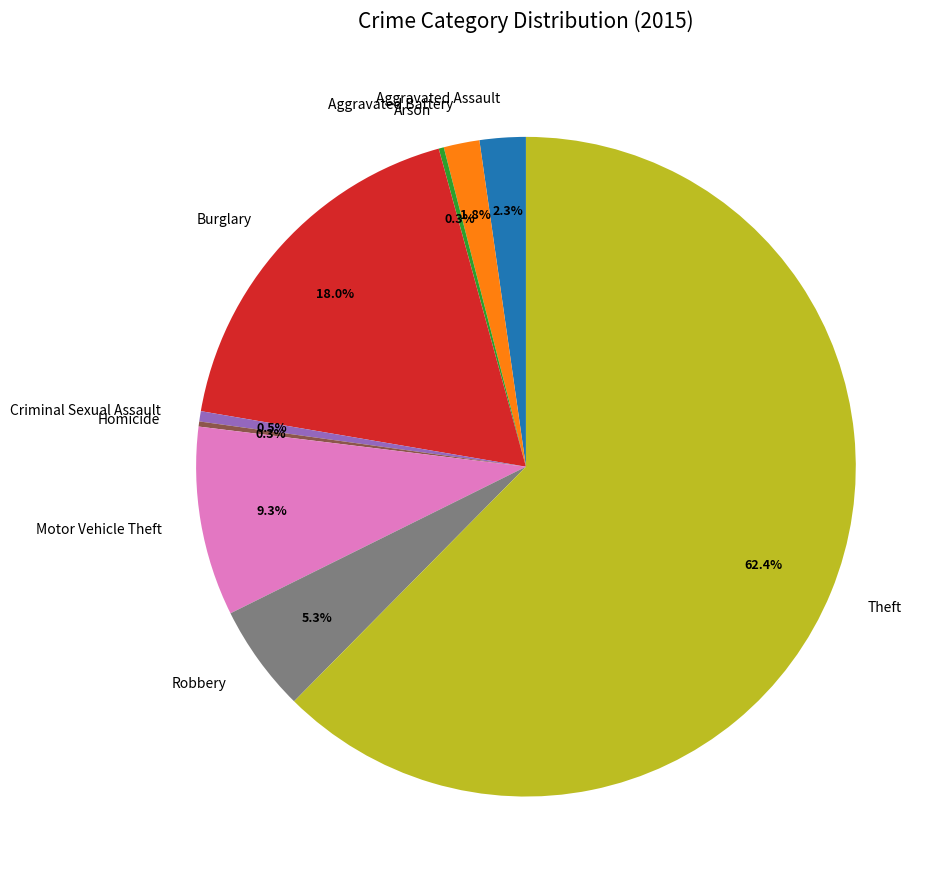

Approximately how many times larger is the value at Aggravated Battery compared to Criminal Sexual Assault?

3.5